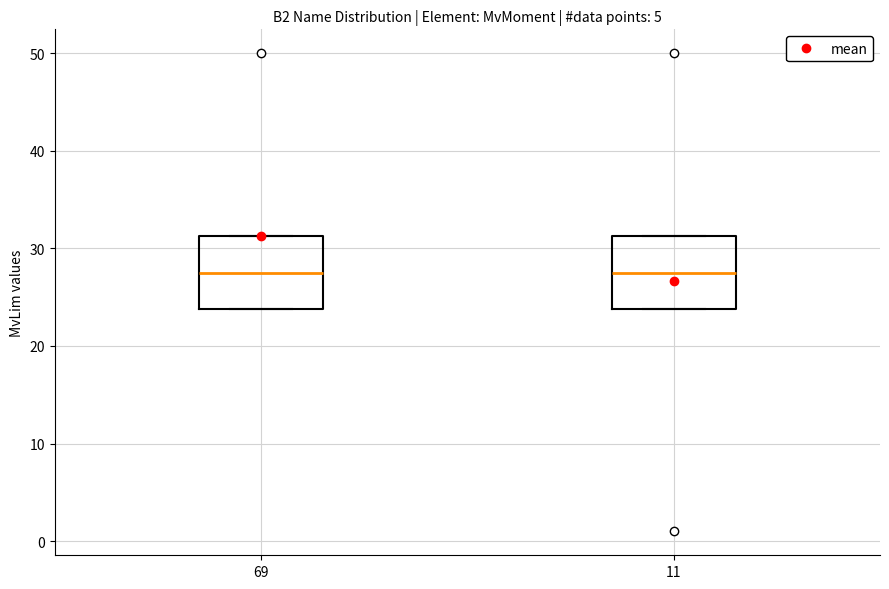

Reading left to right, transcribe this box plot: for each box, give where its median line is, the range the box spans, and where its two whiskers end, as read against the y-axis. The values are not printed on the chart, so give them approximately, as read against the axis.

69: median 28, box 24 to 31, whiskers 24 to 31
11: median 28, box 24 to 31, whiskers 24 to 31